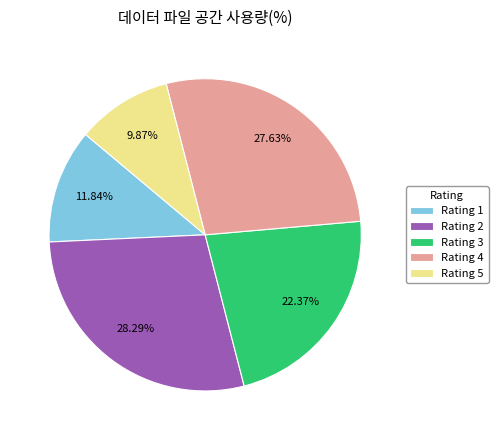

To the nearest percent, what is the difference between the largest and smallest slice percentages?

18%